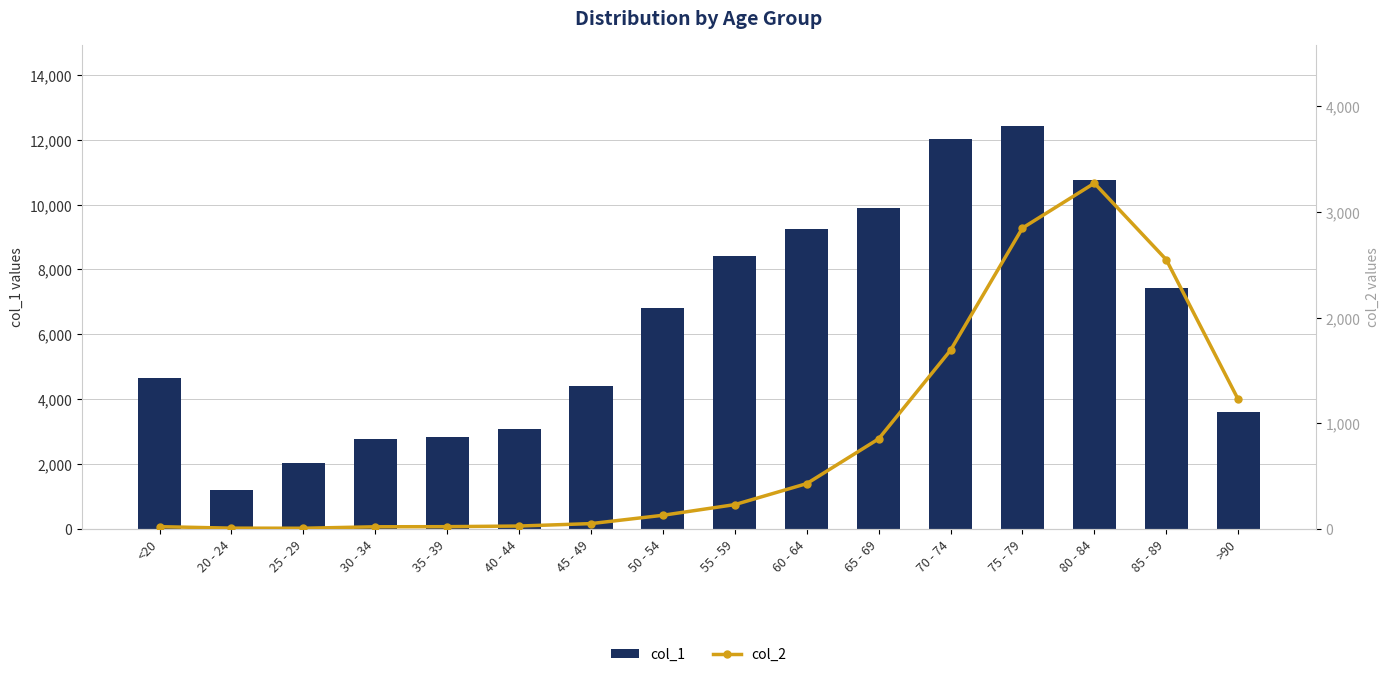

Which series changed the most between <20 and 25 - 29?

col_1